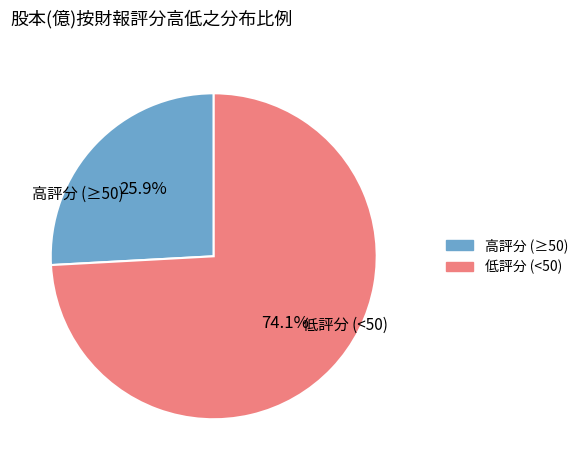

Is there any slice that represents more than half of the pie?

Yes